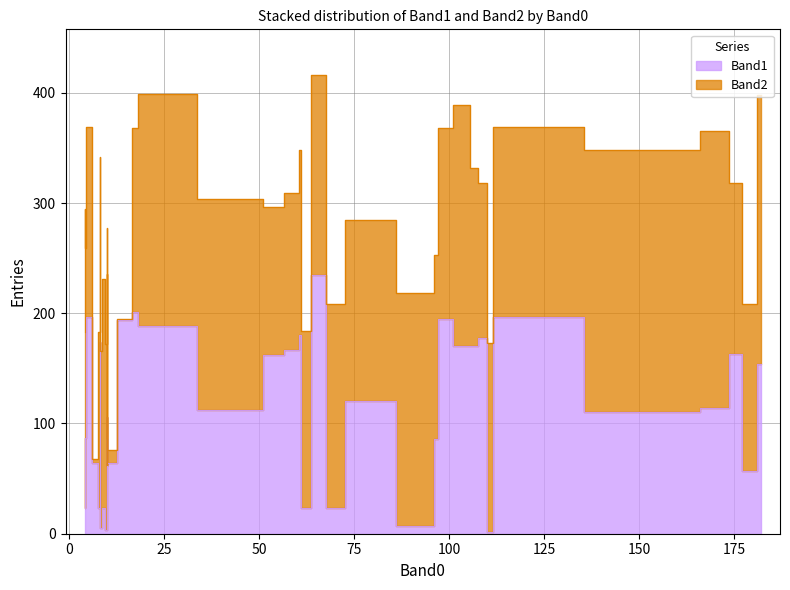

Where is Band1 nearest to the value 118?

76